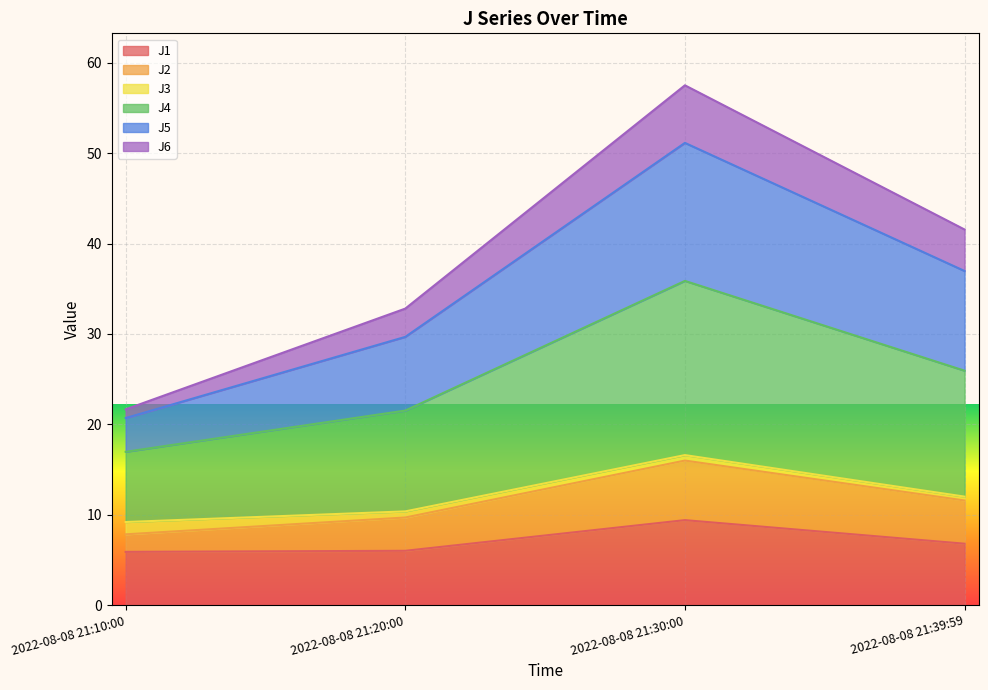

At which category is the sum across all series the highest?

2022-08-08 21:30:00